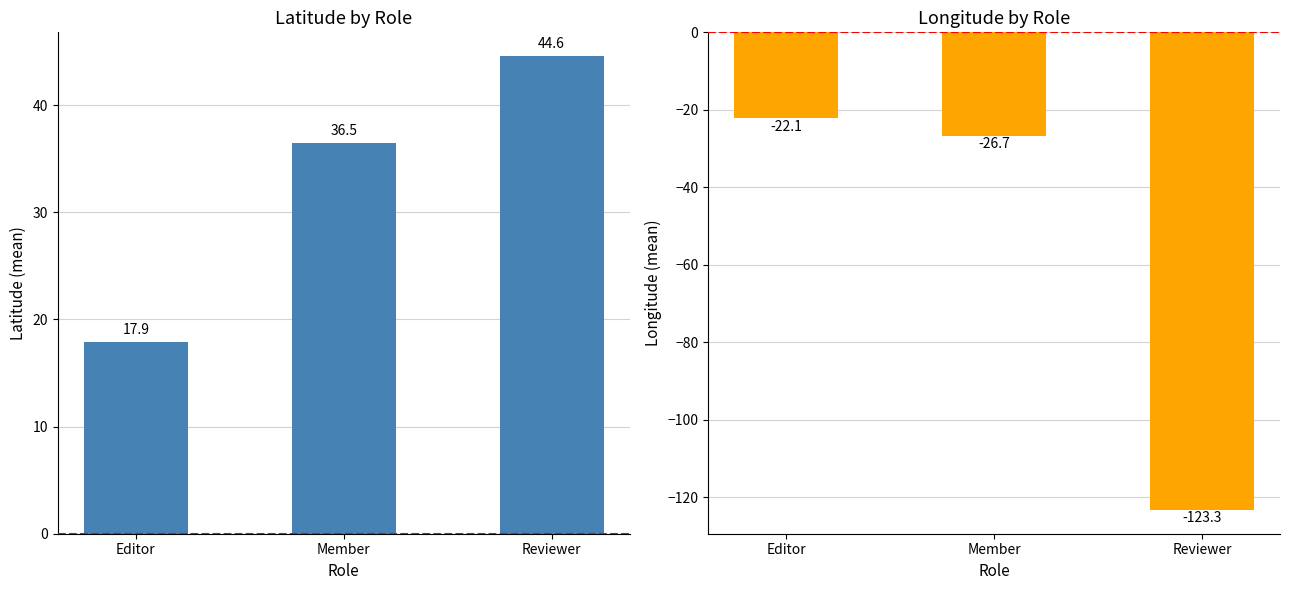

Which has a higher value, Reviewer or Editor?

Reviewer